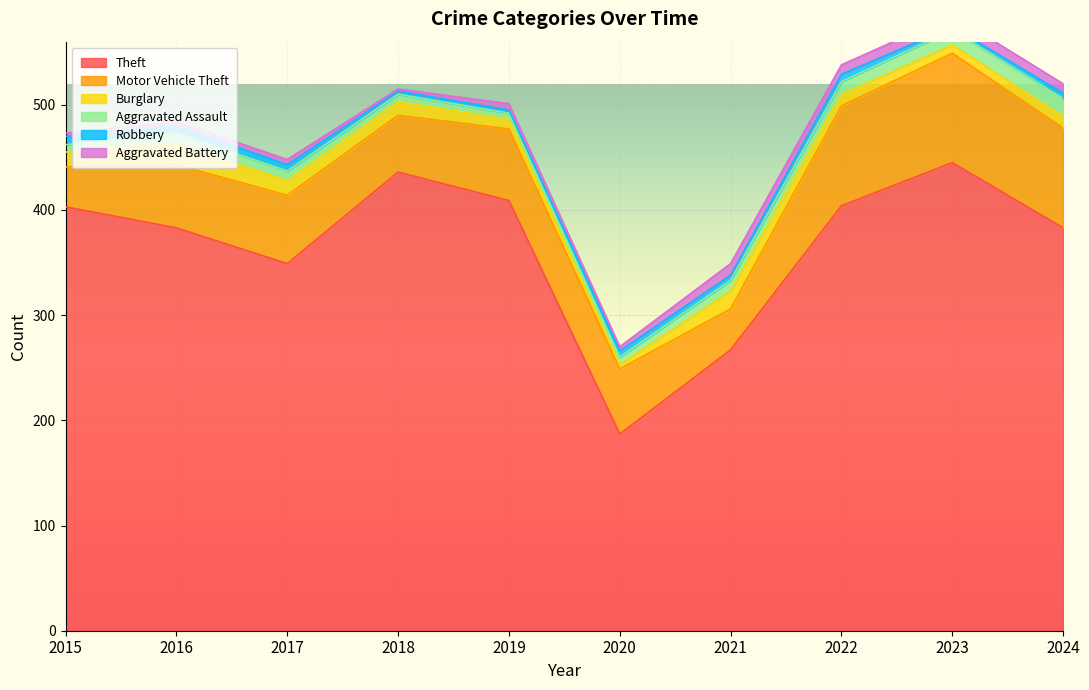

Which has a higher value, 2017 or 2021?

2017